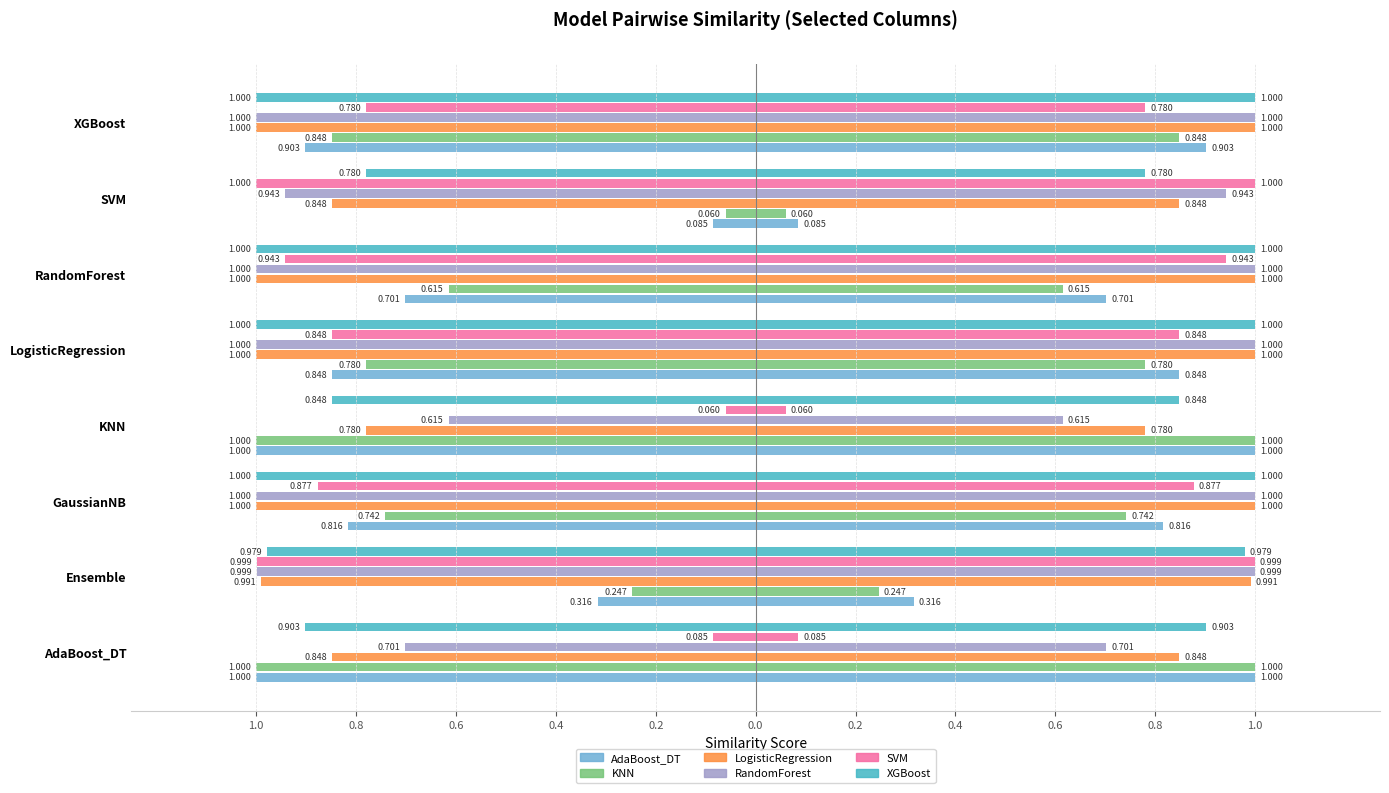

Which series changed the most between GaussianNB and LogisticRegression?

KNN